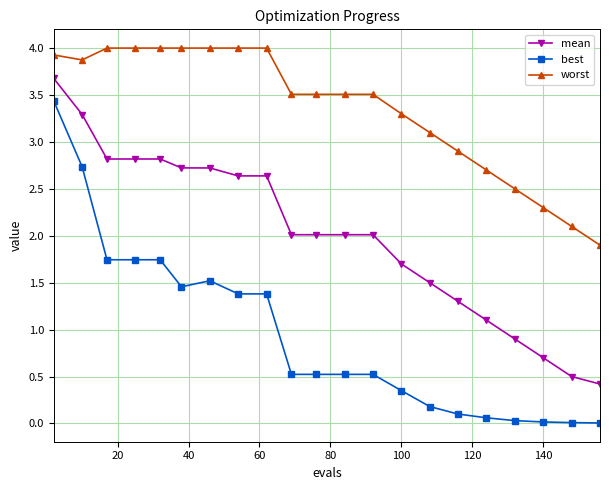

Which series has the largest total across all categories?

worst